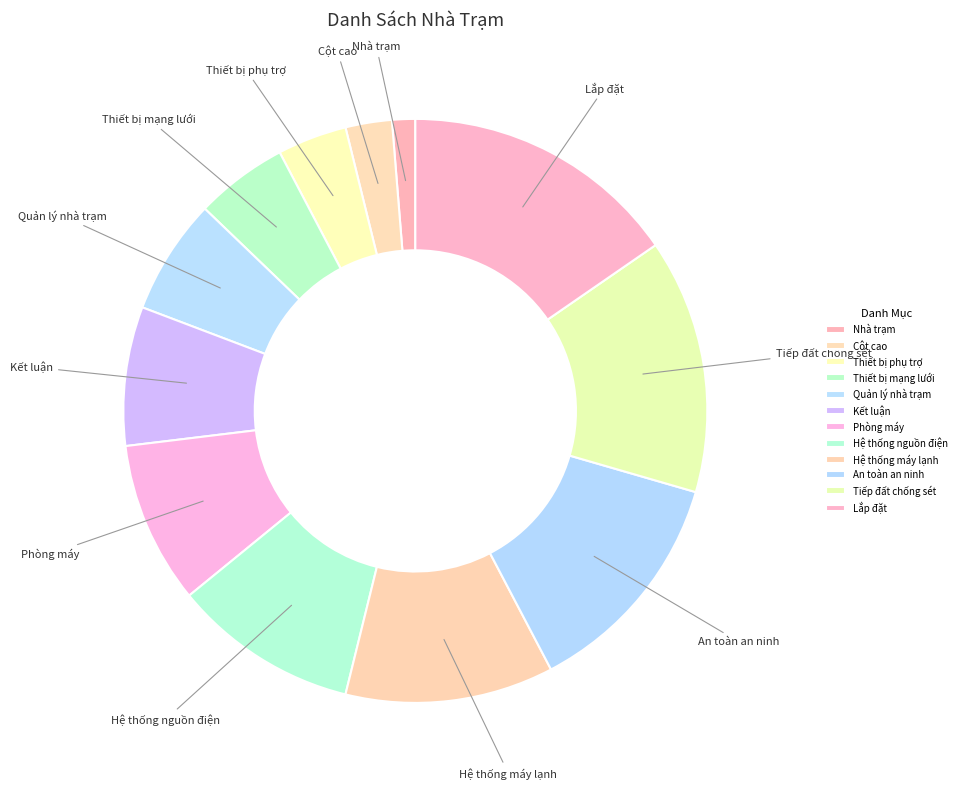

Combined, do Thiết bị phụ trợ and Lắp đặt account for over 50%?

No